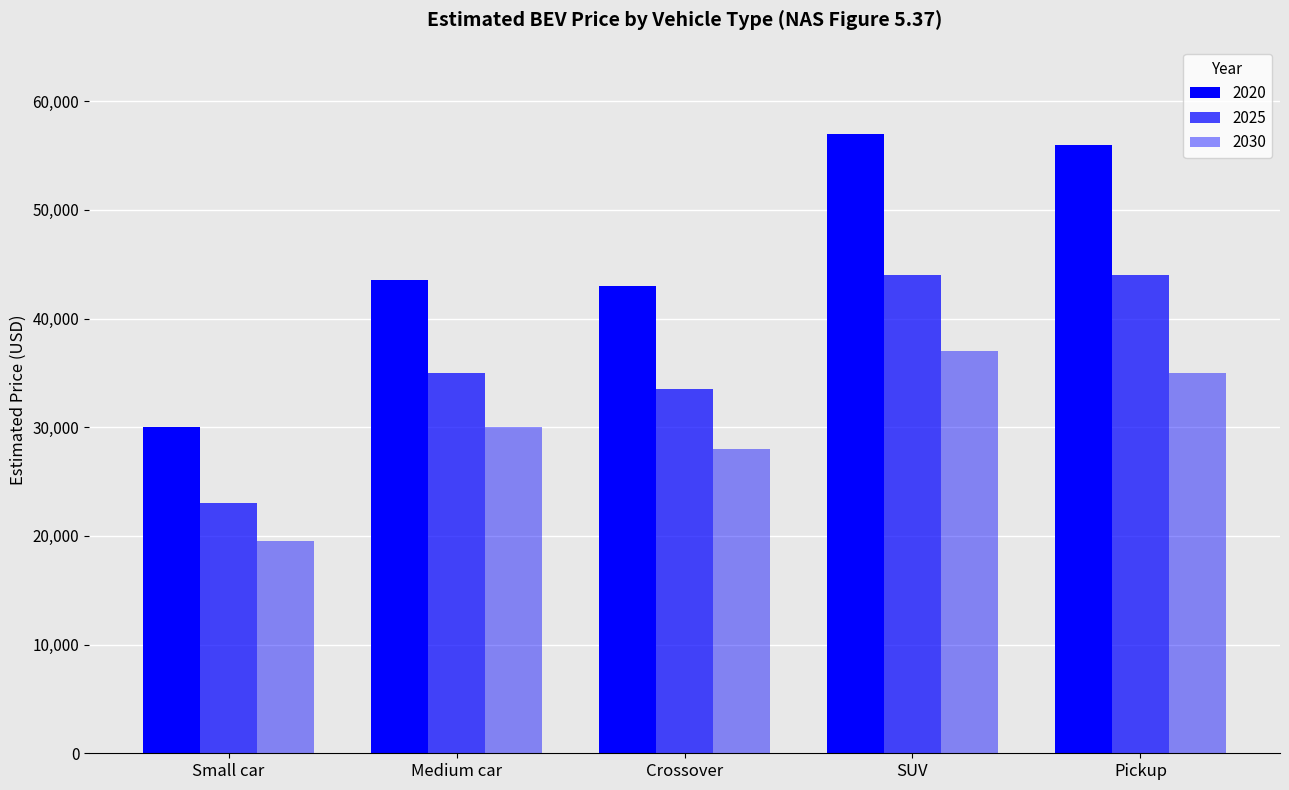

How many categories are shown in the chart?

5